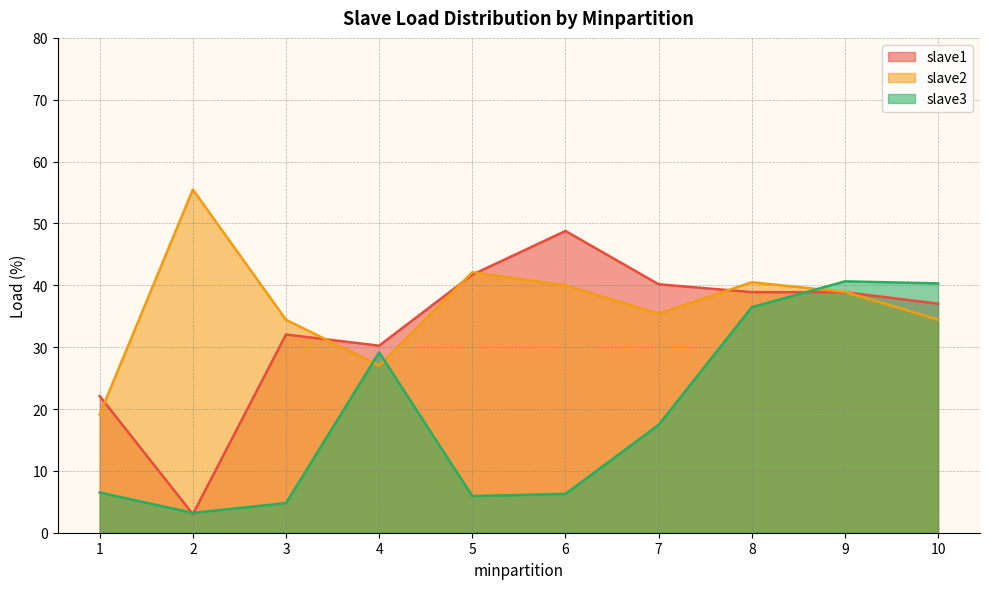

What is the lowest value of the slave3 series?

3.2